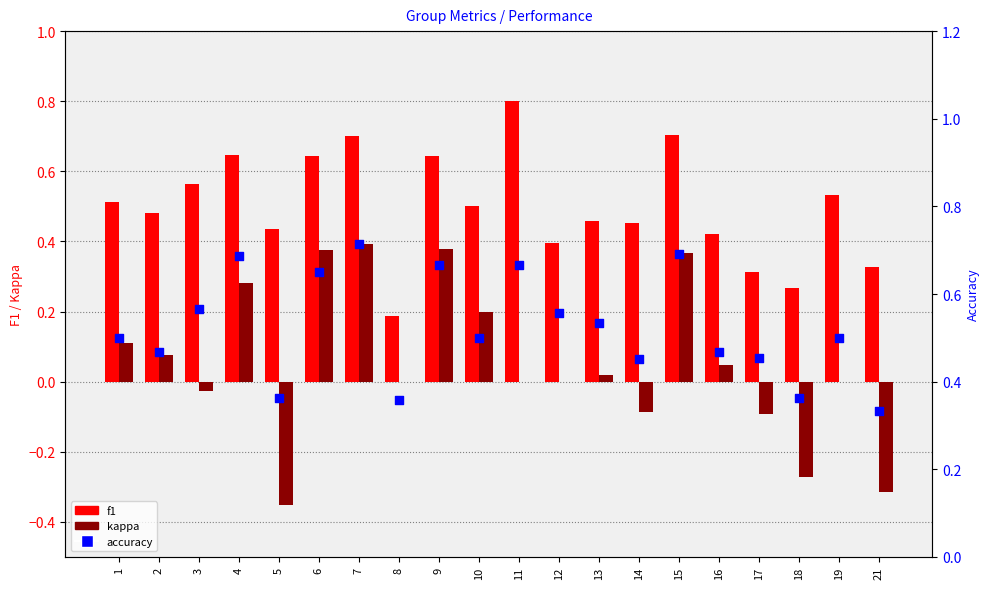

Which series reaches the maximum Y coordinate?

f1